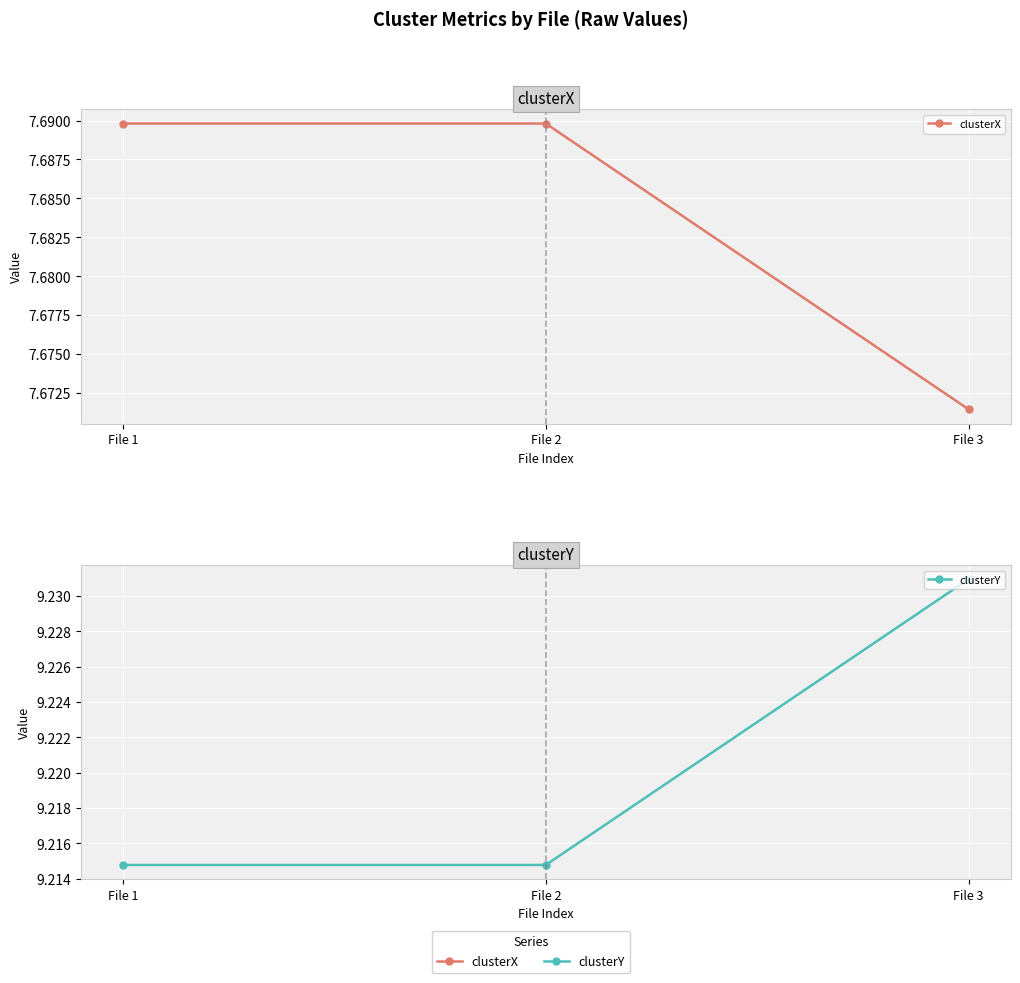

The value of clusterX at File 2 is 13.8. True or false?

False